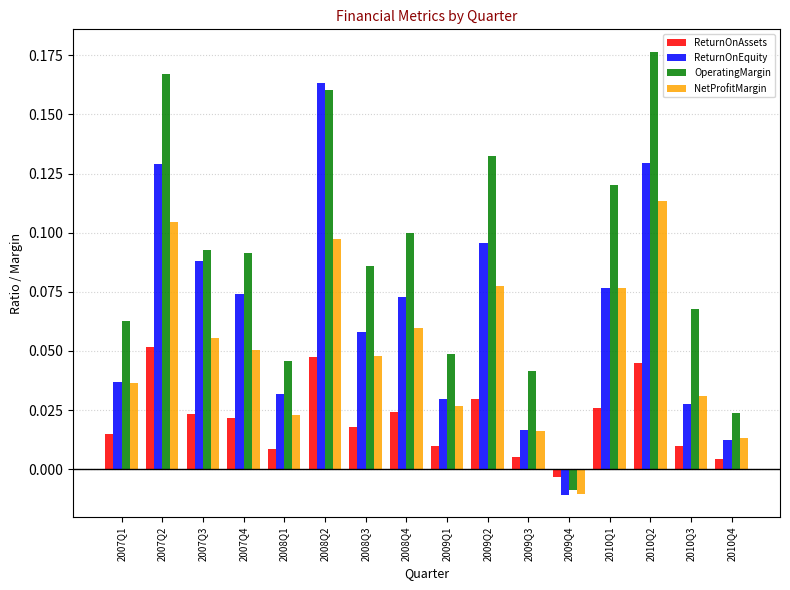

How many values in the ReturnOnAssets series exceed 0?

15